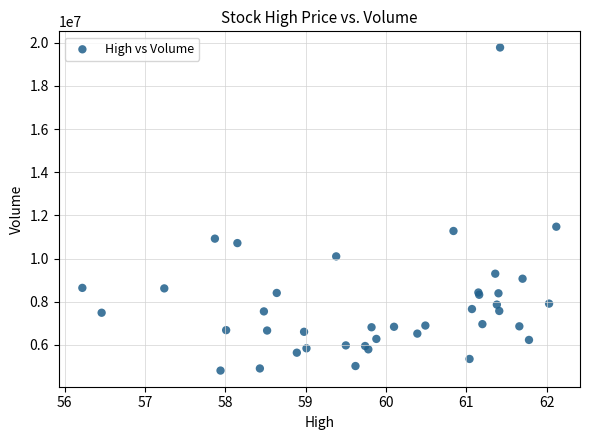

What Y value in the scatter plot is closest to 12295150?

11476400